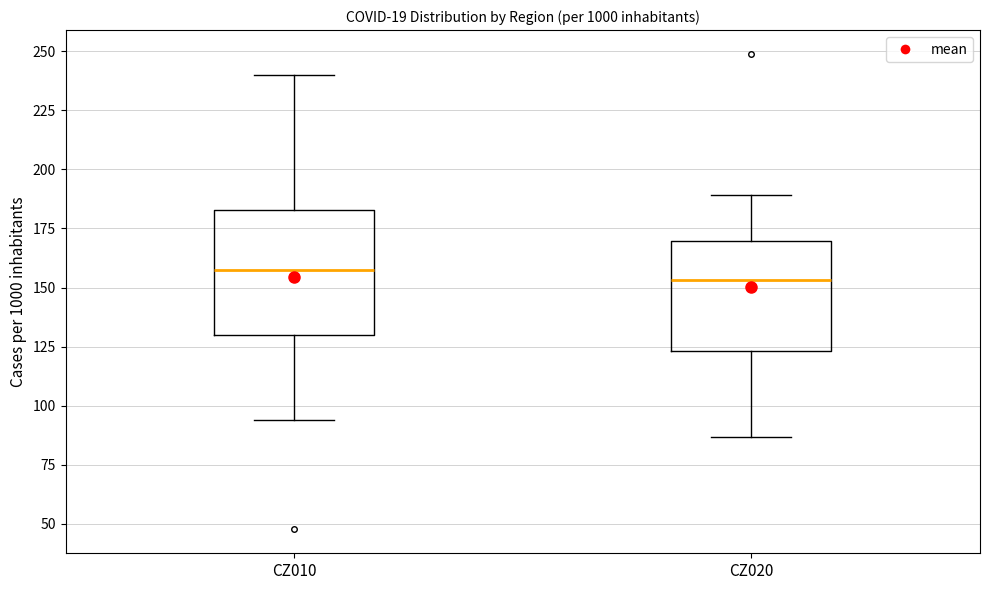

Where does the median line of the box for CZ010 sit on the y-axis? The values are not printed on the chart, so give them approximately, as read against the axis.

155